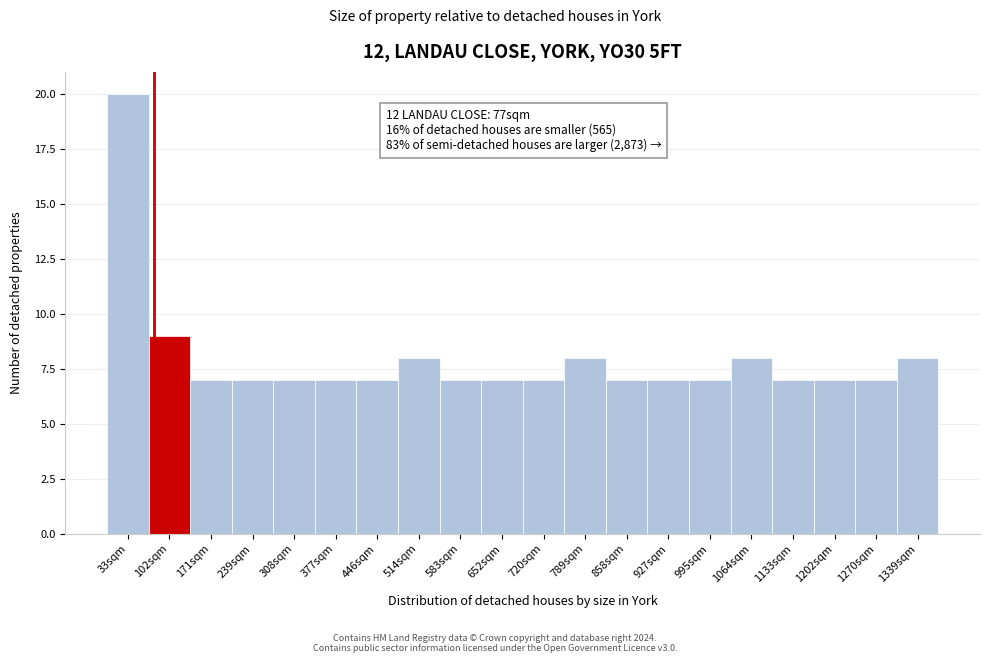

Over which range of the x-axis is the bar tallest?

0 to 70